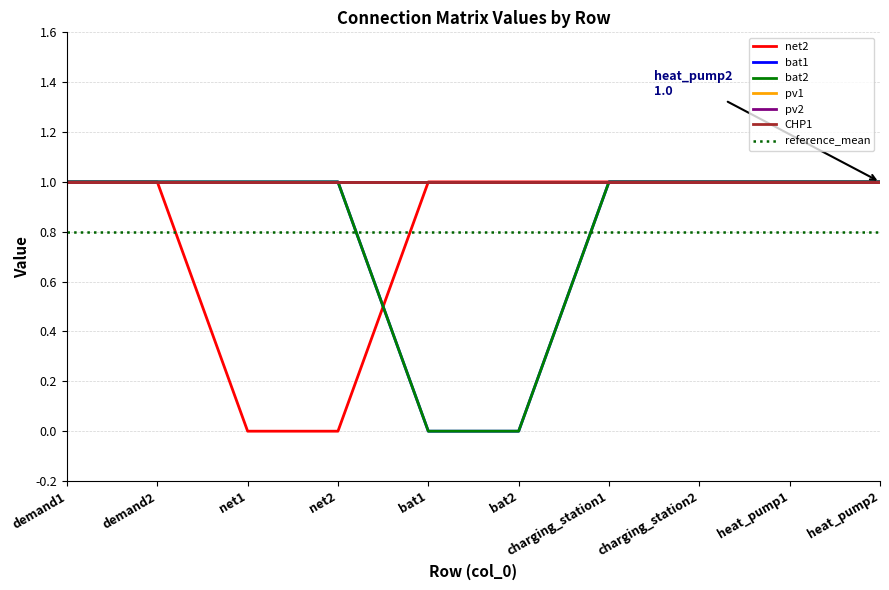

At which label does bat2 reach its minimum?

bat1